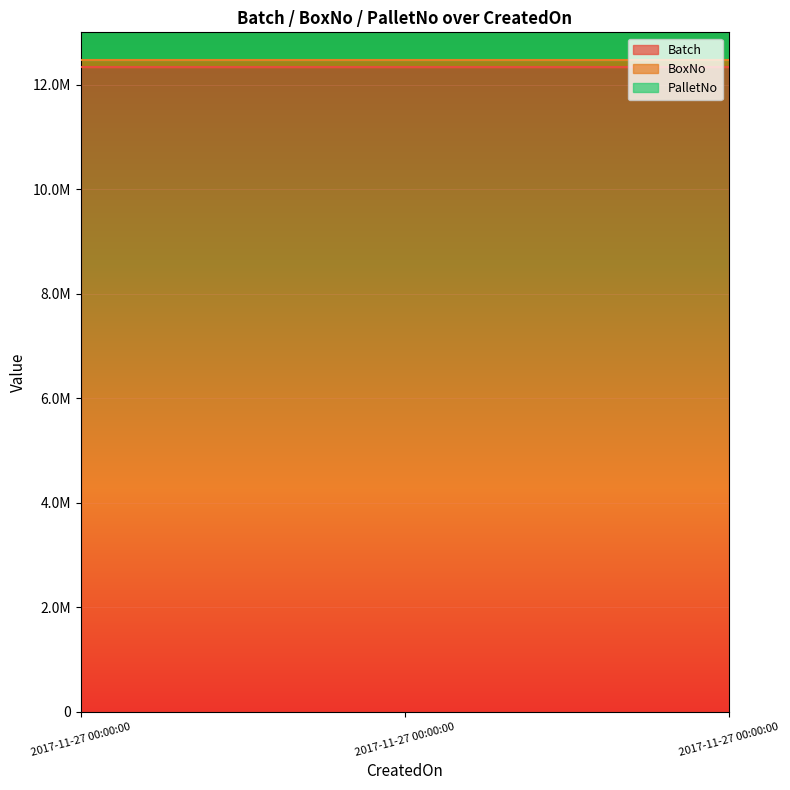

Rank the series by their average value, from lowest to highest.

BoxNo, PalletNo, Batch